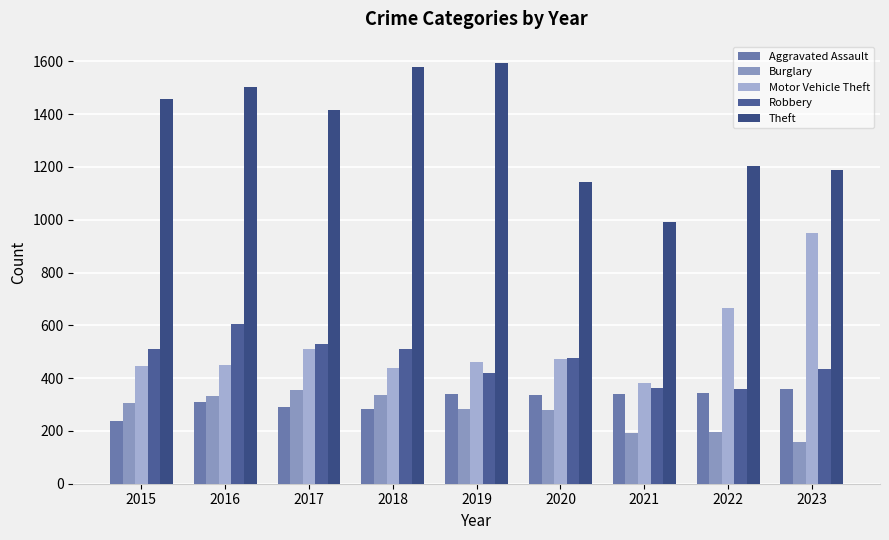

Reading left to right, list all the values displayed in this chart.

Aggravated Assault: 2015=236	2016=311	2017=291	2018=284	2019=341	2020=338	2021=339	2022=345	2023=357
Burglary: 2015=306	2016=333	2017=356	2018=337	2019=283	2020=280	2021=194	2022=196	2023=157
Motor Vehicle Theft: 2015=446	2016=451	2017=510	2018=440	2019=461	2020=473	2021=381	2022=665	2023=950
Robbery: 2015=509	2016=606	2017=531	2018=510	2019=421	2020=476	2021=362	2022=360	2023=436
Theft: 2015=1456	2016=1502	2017=1415	2018=1580	2019=1595	2020=1144	2021=990	2022=1203	2023=1189